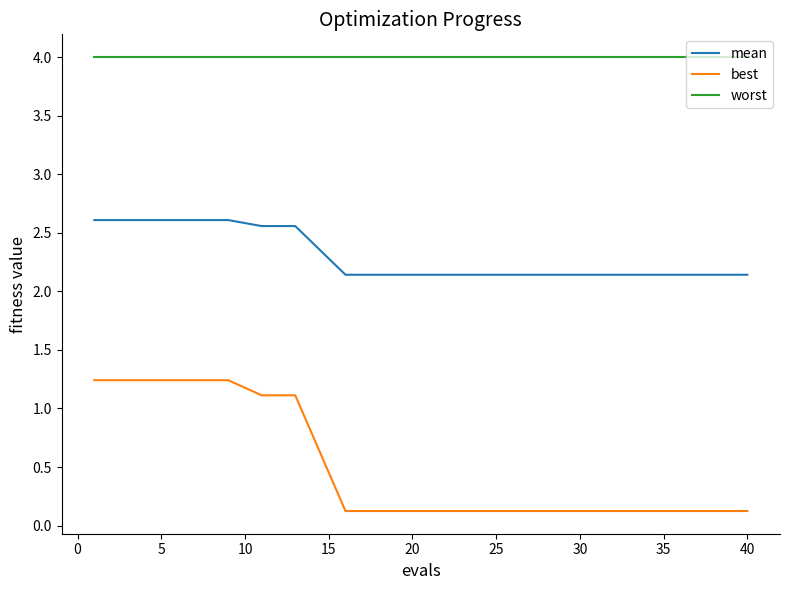

What is the maximum value shown in the chart?

4.0